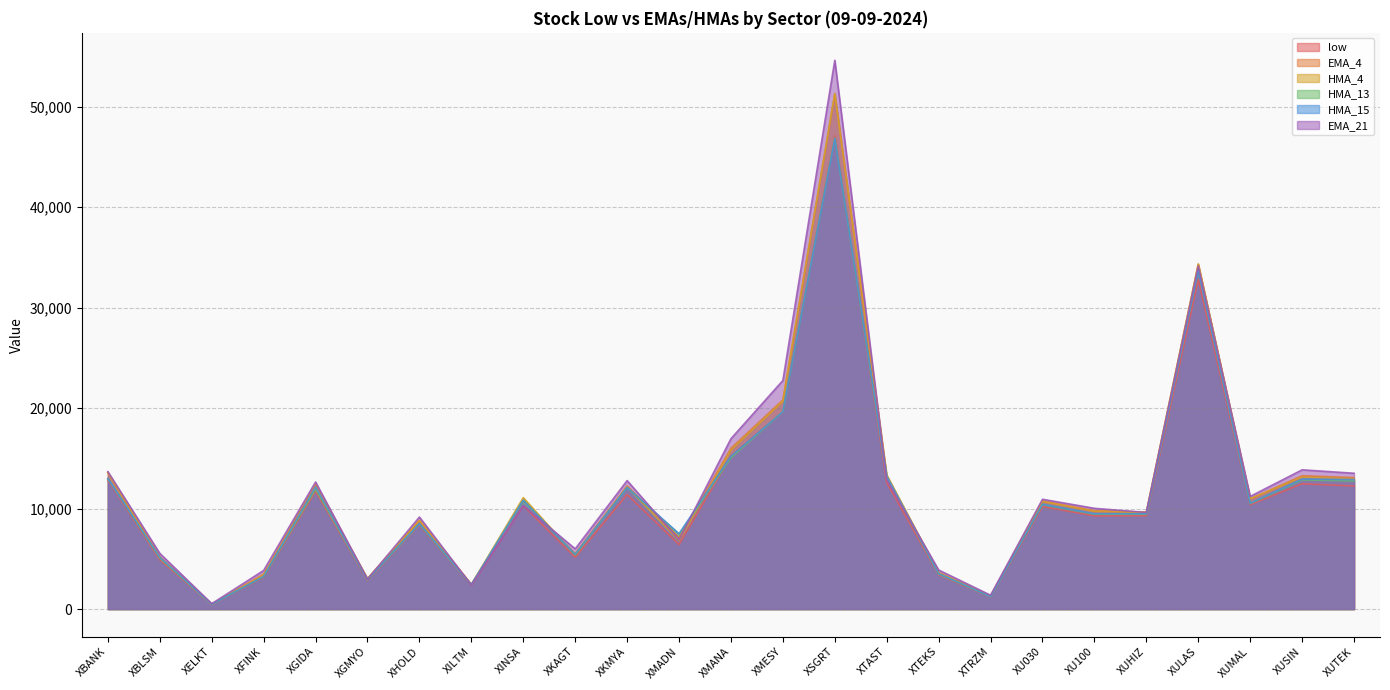

Which series changed the most between XU100 and XUSIN?

EMA_21